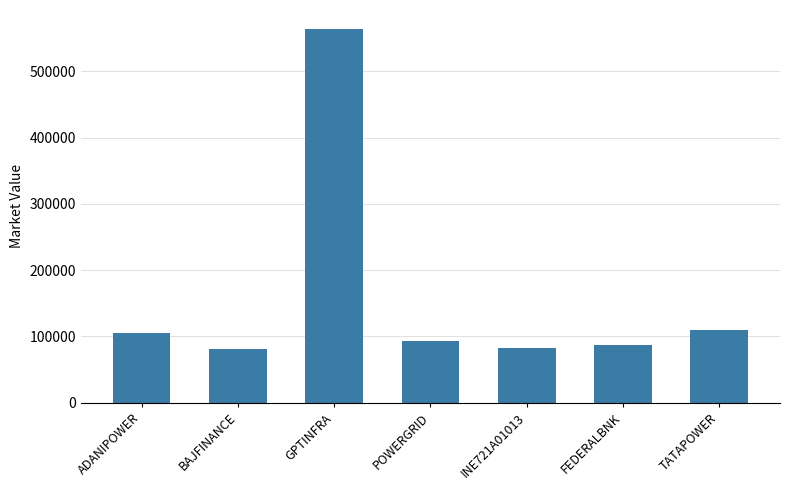

How many categories are shown in the chart?

7